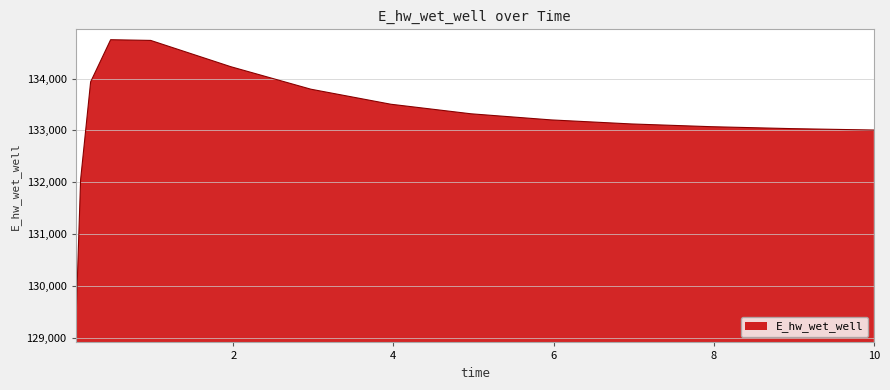

What is the smallest value displayed?

129115.1